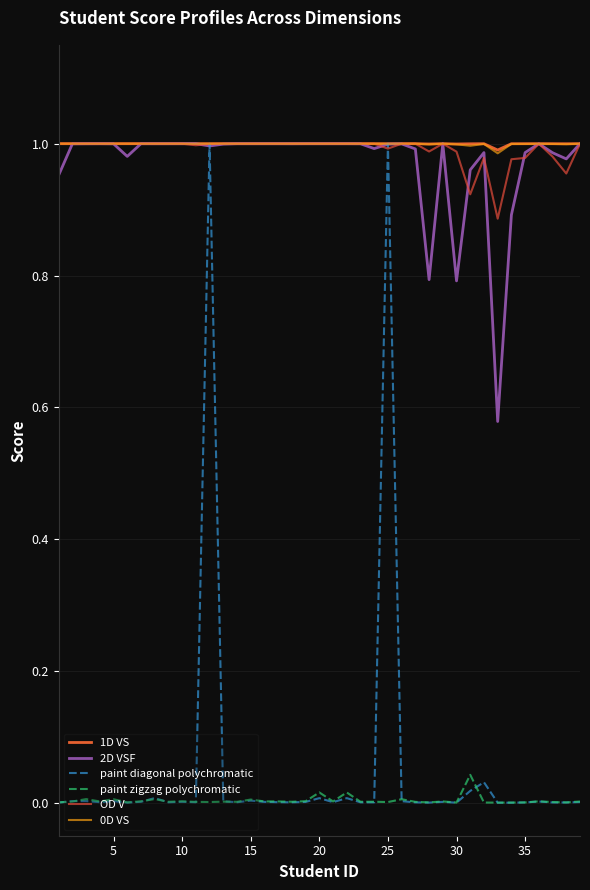

Where is the first local minimum for paint diagonal polychromatic?

15